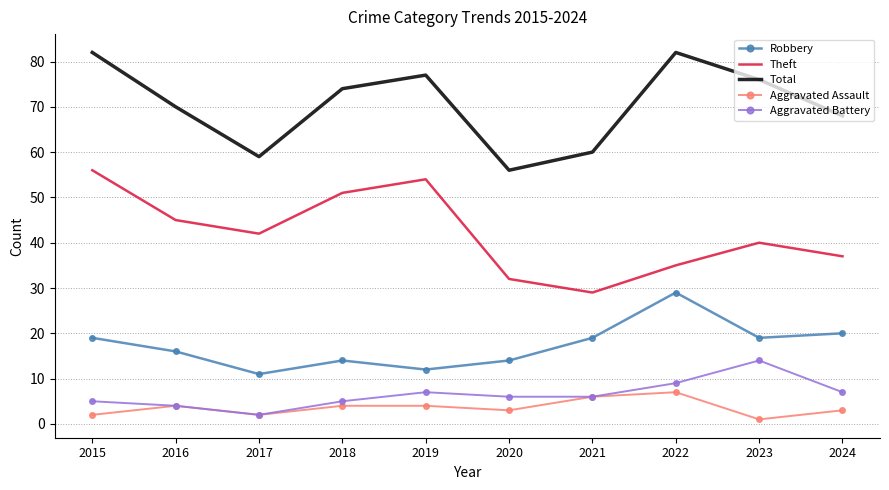

Where does the Total series first go above 74?

2015